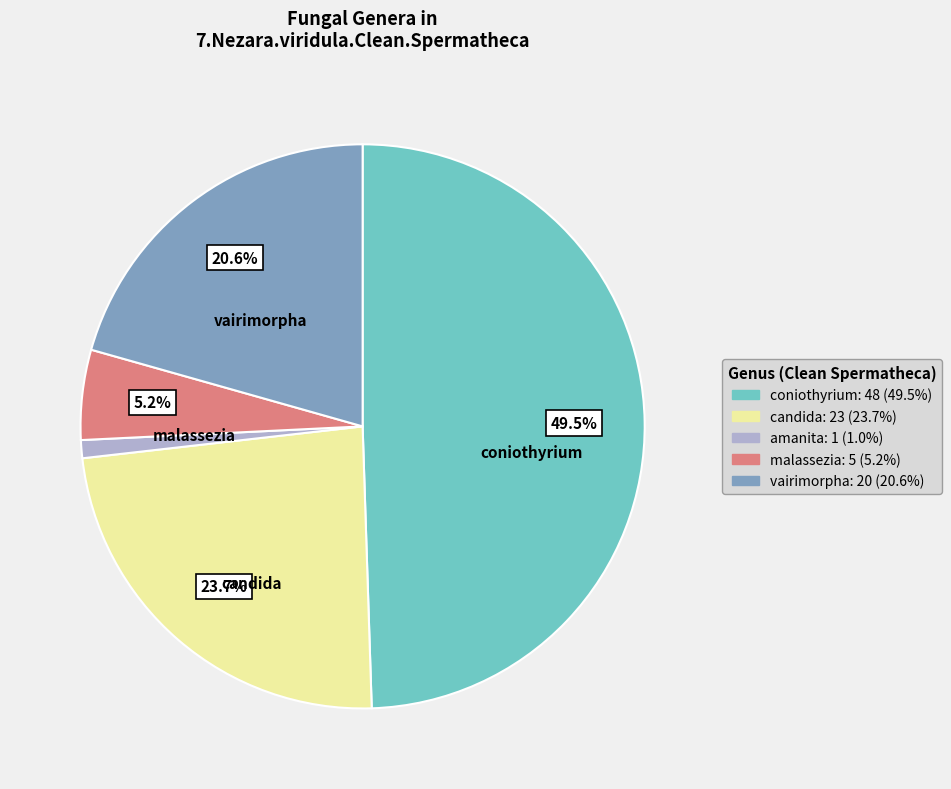

Is there a majority slice in this chart?

No